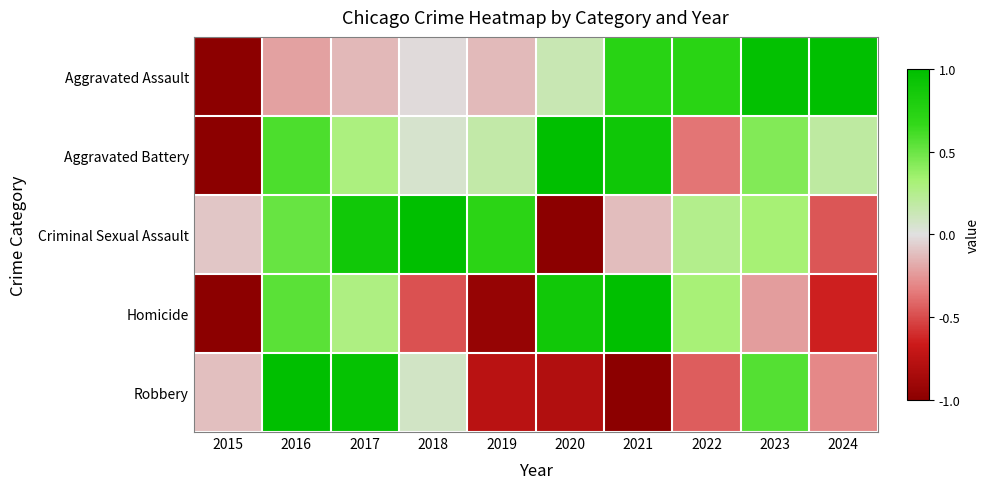

Reading right to left, transcribe all the data shown in this chart.

Aggravated Assault: 2024=1.0	2023=1.0	2022=0.7	2021=0.7	2020=0.1	2019=-0.1	2018=-0.0	2017=-0.1	2016=-0.2	2015=-1.0
Aggravated Battery: 2024=0.2	2023=0.4	2022=-0.4	2021=0.9	2020=1.0	2019=0.2	2018=0.1	2017=0.3	2016=0.6	2015=-1.0
Criminal Sexual Assault: 2024=-0.5	2023=0.3	2022=0.2	2021=-0.1	2020=-1.0	2019=0.7	2018=1.0	2017=0.9	2016=0.5	2015=-0.1
Homicide: 2024=-0.6	2023=-0.2	2022=0.3	2021=1.0	2020=0.9	2019=-0.9	2018=-0.5	2017=0.3	2016=0.6	2015=-1.0
Robbery: 2024=-0.3	2023=0.6	2022=-0.4	2021=-1.0	2020=-0.8	2019=-0.8	2018=0.1	2017=1.0	2016=1.0	2015=-0.1